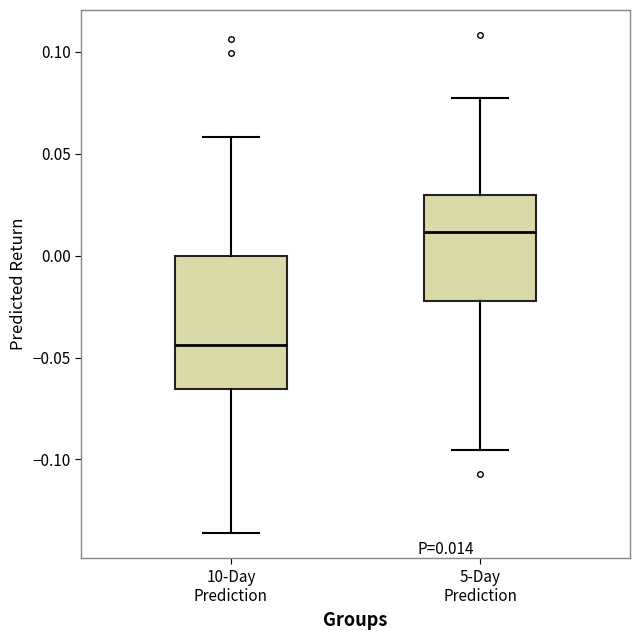

Which box is the tallest, from its lower edge to its upper edge?

10-Day Prediction